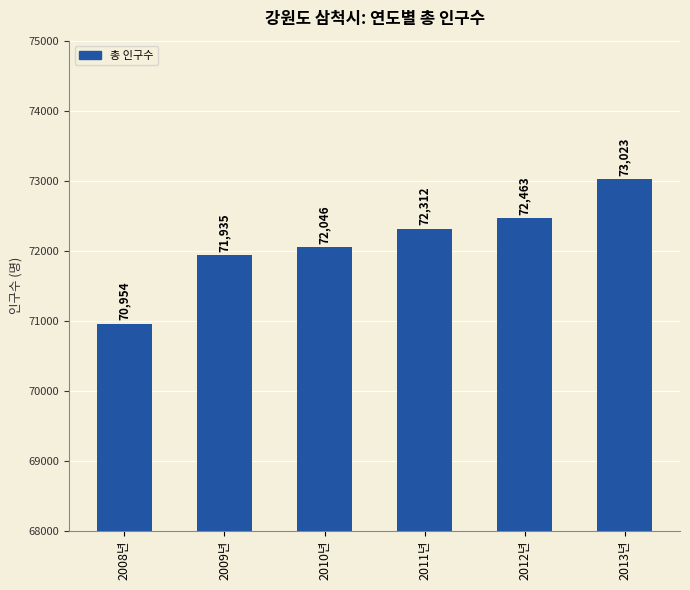

What is the label of the 6th bar from the right?

2008년